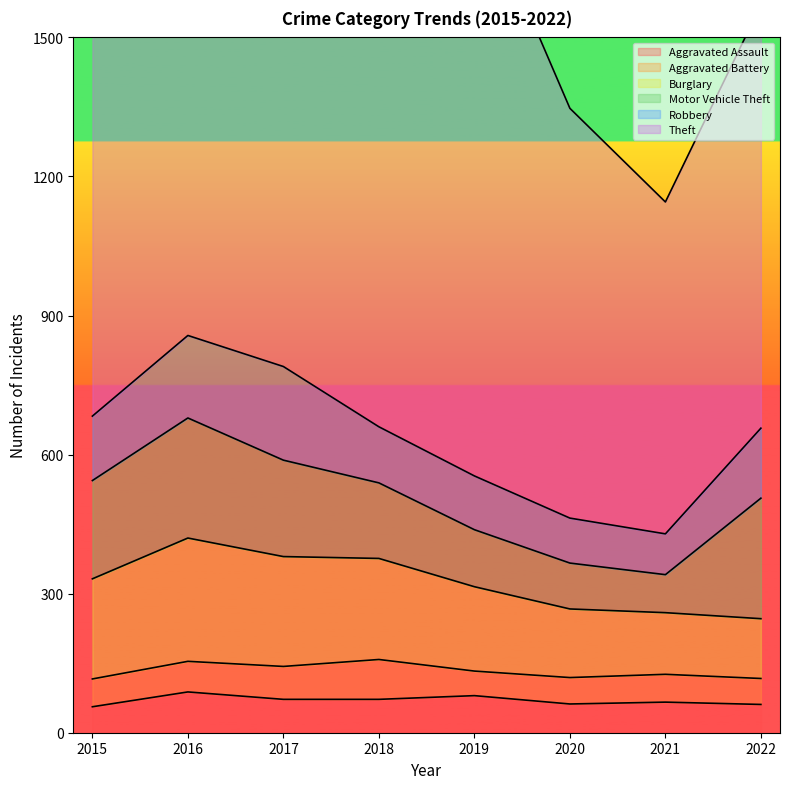

True or false: Theft and Aggravated Battery intersect in this chart.

False